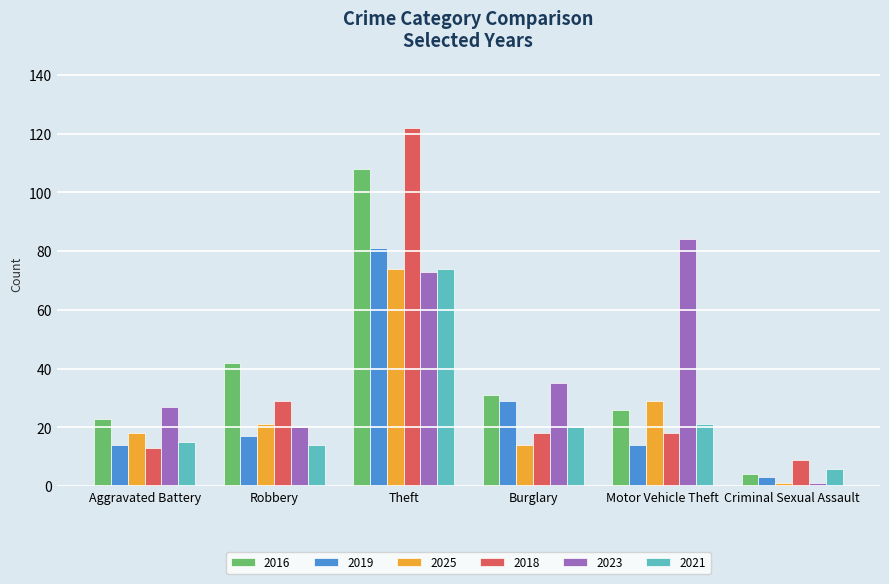

What position from the left is Robbery?

2